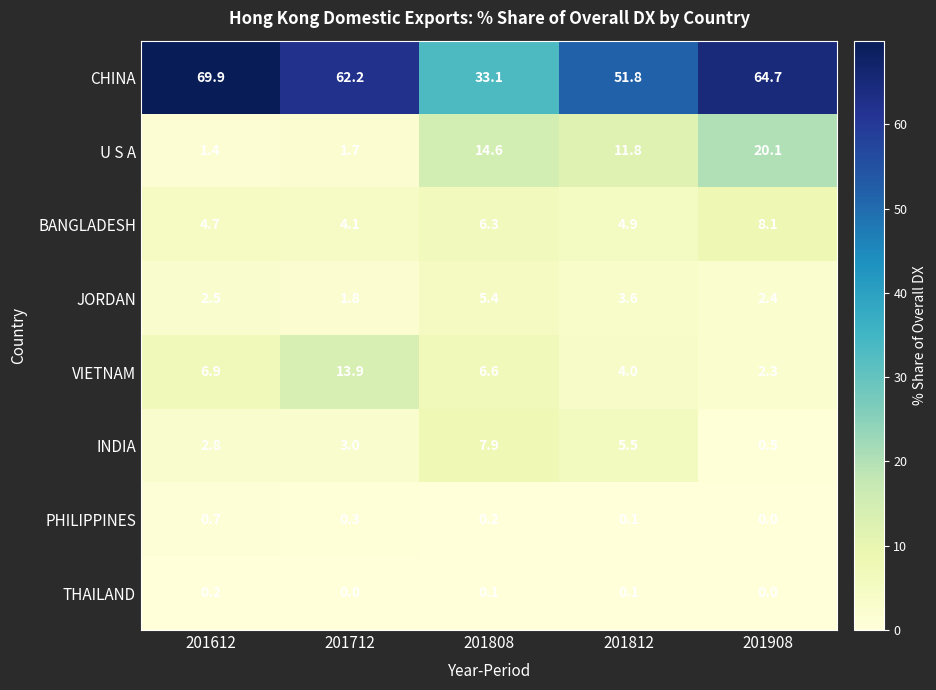

At which category is the sum across all series the highest?

201908